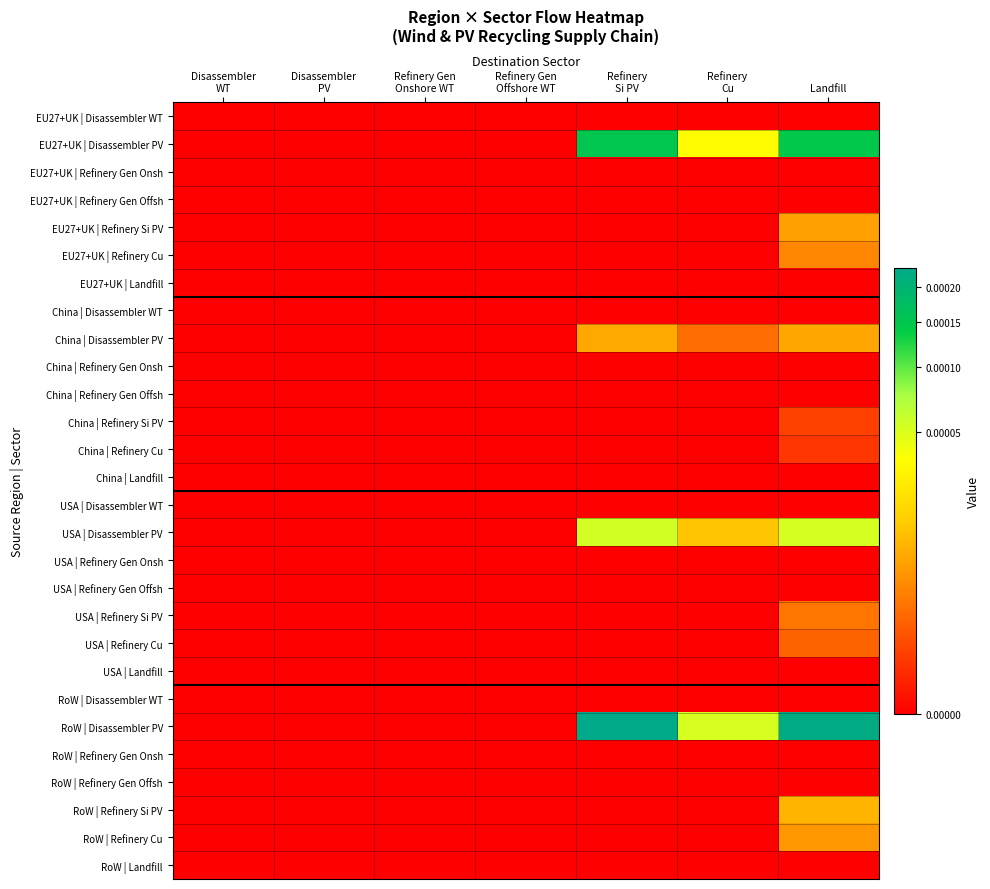

At which category is the sum across all series the highest?

Landfill